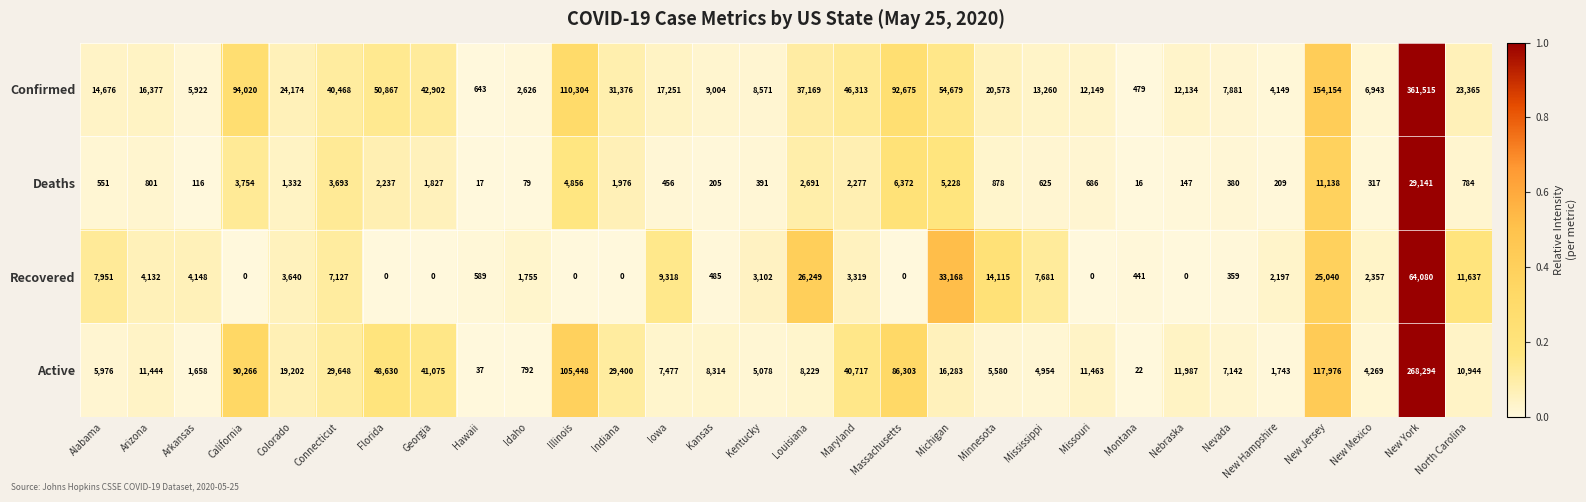

What is the average value of the Confirmed series?

43887